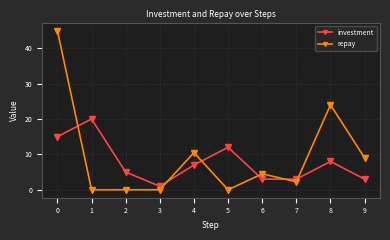

At which category does investment reach its first local peak?

1